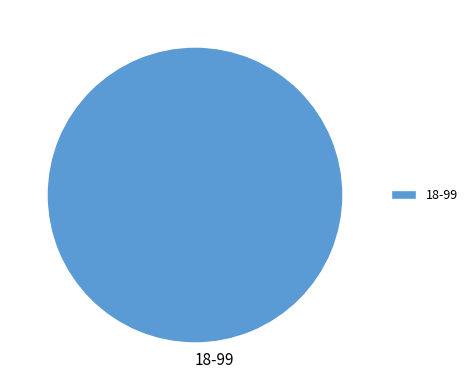

Is it true that 18-99 is 100% of the pie?

True